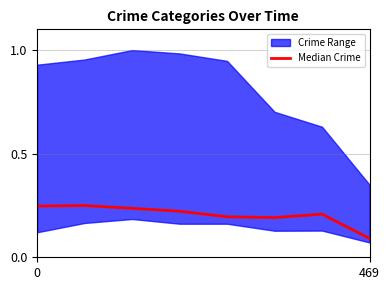

Is it true that Median Crime equals 0.0 at 469?

False